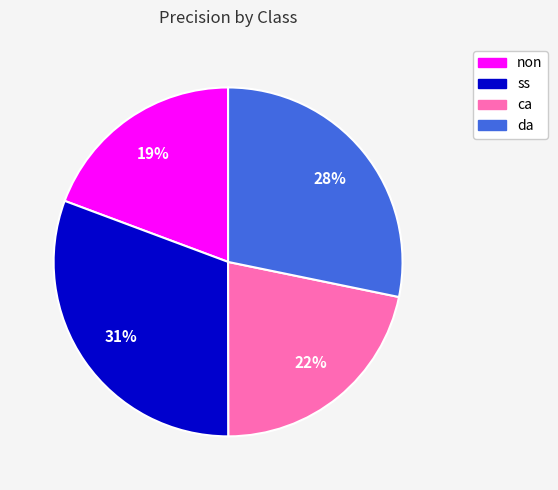

To the nearest percent, what percentage of the pie is da?

28%